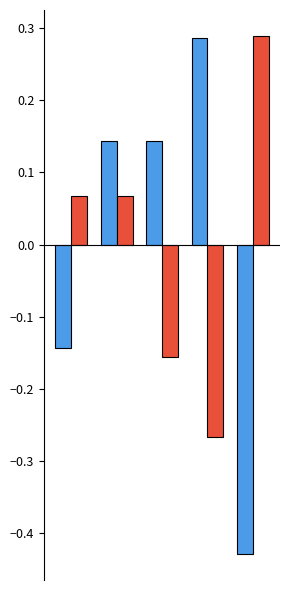

Reading left to right, list all the values displayed in this chart.

drain: -0.1	0.1	0.1	0.3	-0.4
cost: 0.1	0.1	-0.2	-0.3	0.3